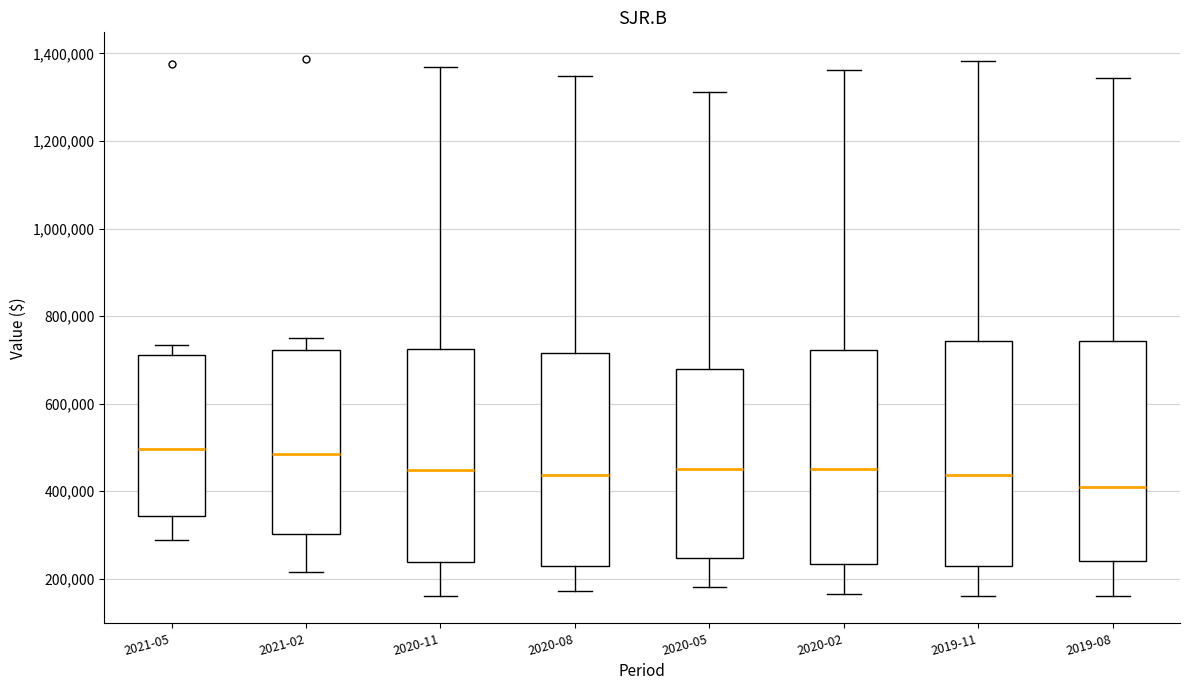

Reading left to right, transcribe this box plot: for each box, give where its median line is, the range the box spans, and where its two whiskers end, as read against the y-axis. The values are not printed on the chart, so give them approximately, as read against the axis.

2021-05: median 500000, box 340000 to 720000, whiskers 280000 to 740000
2021-02: median 480000, box 300000 to 720000, whiskers 220000 to 760000
2020-11: median 440000, box 240000 to 720000, whiskers 160000 to 1380000
2020-08: median 440000, box 220000 to 720000, whiskers 180000 to 1340000
2020-05: median 460000, box 240000 to 680000, whiskers 180000 to 1320000
2020-02: median 460000, box 240000 to 720000, whiskers 160000 to 1360000
2019-11: median 440000, box 220000 to 740000, whiskers 160000 to 1380000
2019-08: median 420000, box 240000 to 740000, whiskers 160000 to 1340000